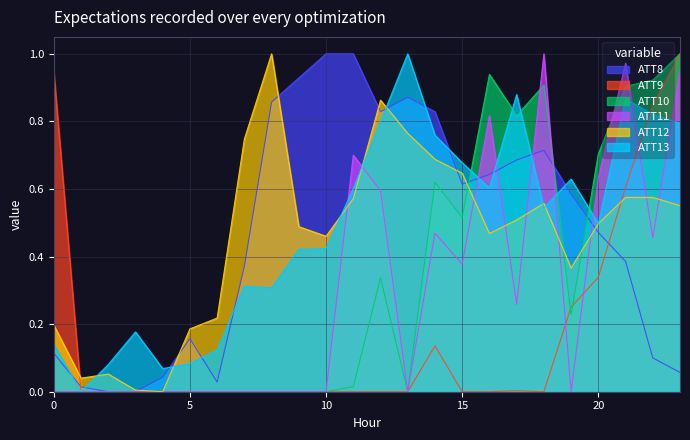

Between 22 and 23, which series saw the biggest shift?

ATT11